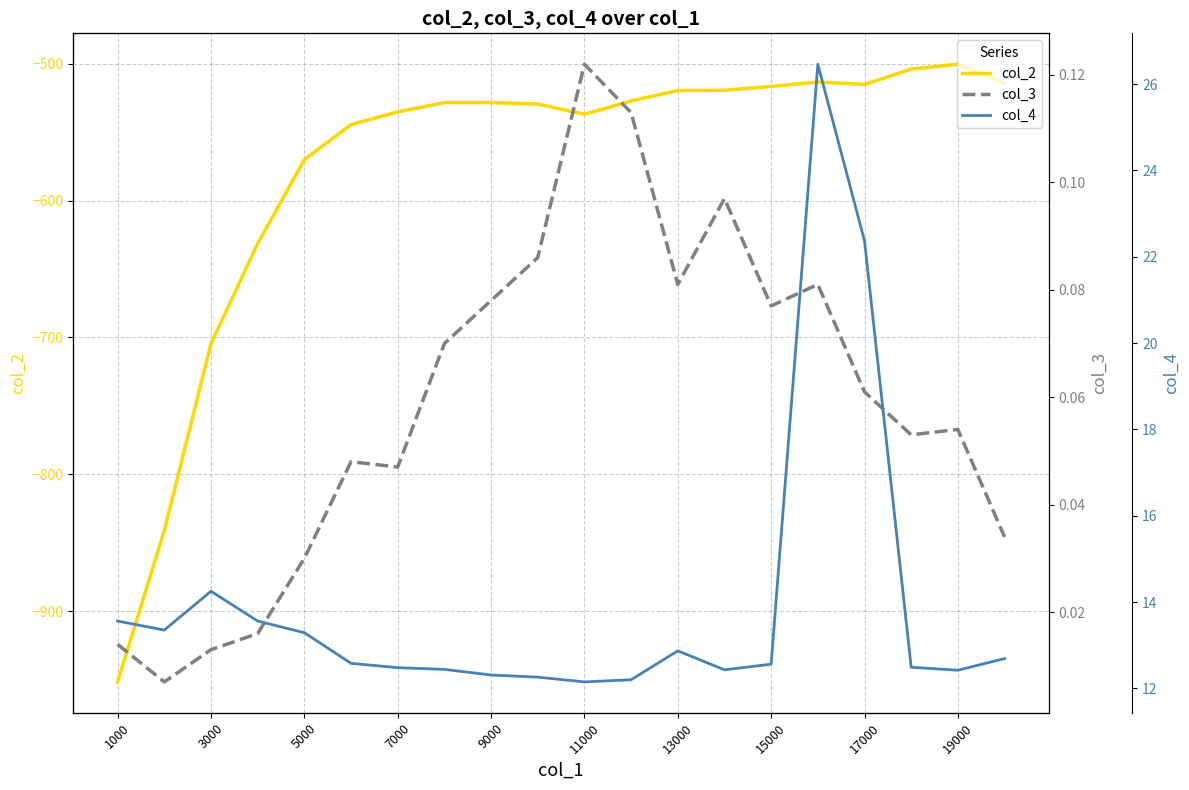

The col_2 series shows -570.0 at 5000. True or false?

True